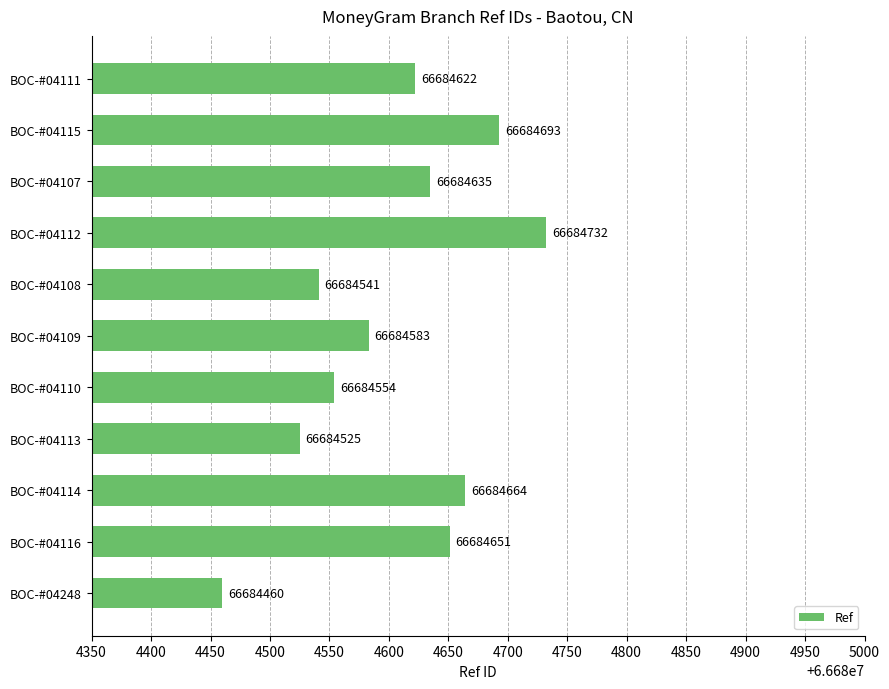

Which label corresponds to the largest value in the chart?

BOC-#04112